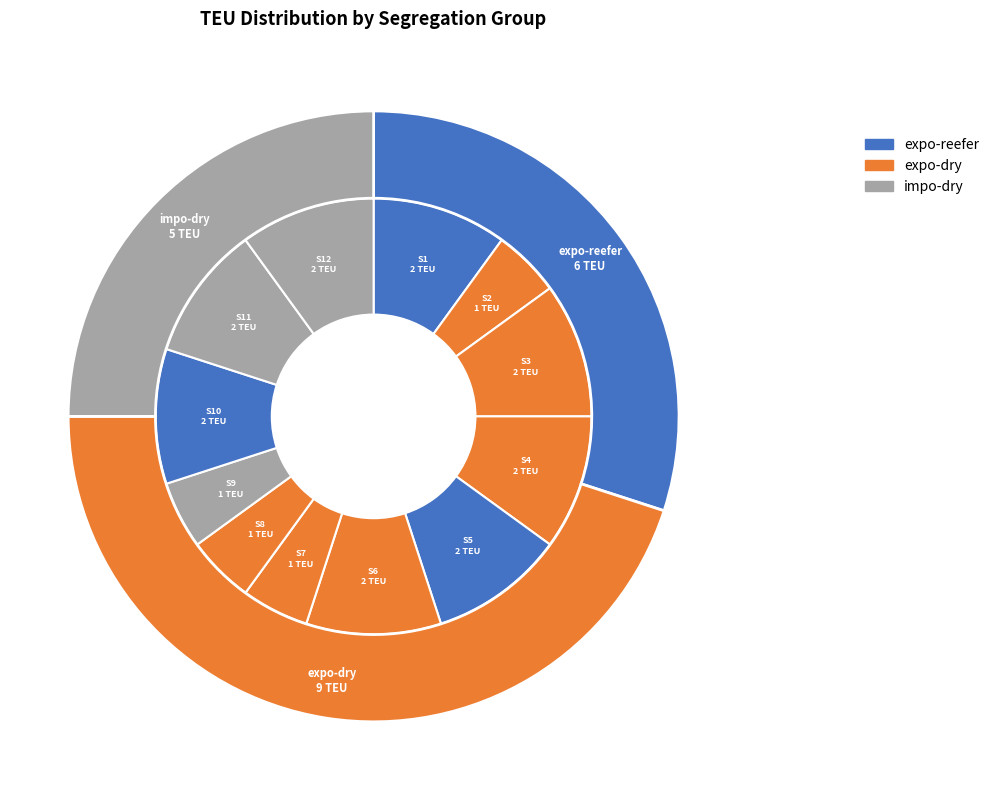

Count the number of slices in the pie.

12